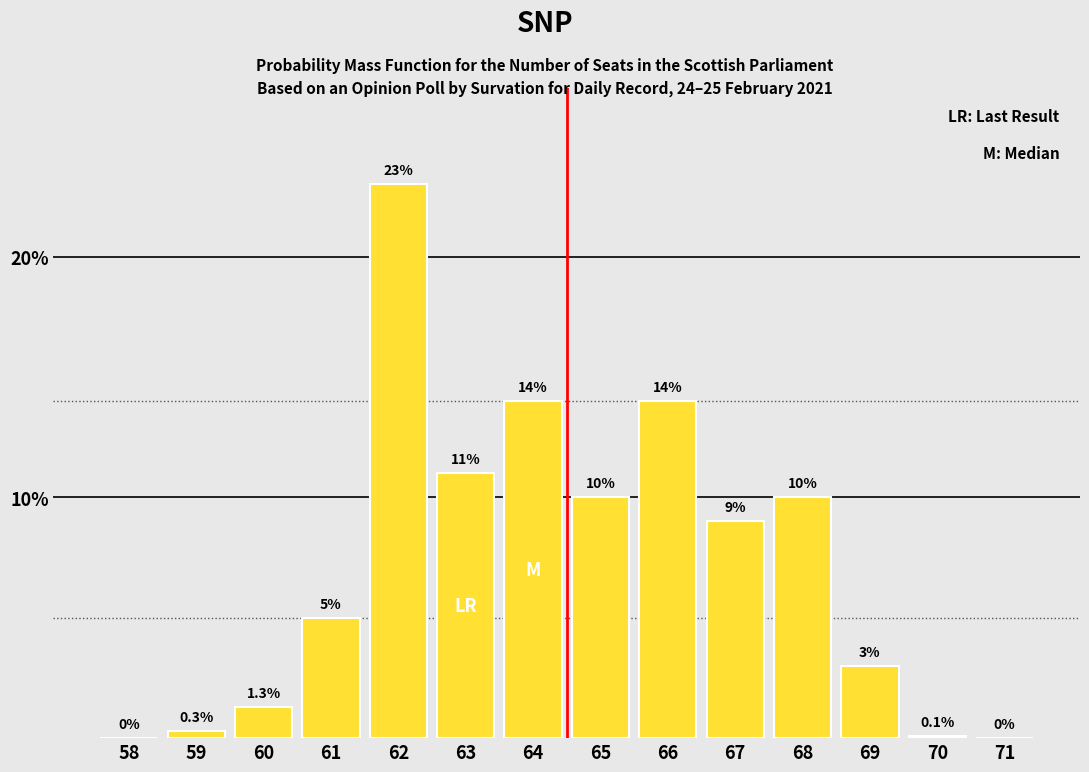

Reading left to right, list all the values displayed in this chart.

58=0.0	59=0.3	60=1.3	61=5.0	62=23.0	63=11.0	64=14.0	65=10.0	66=14.0	67=9.0	68=10.0	69=3.0	70=0.1	71=0.0